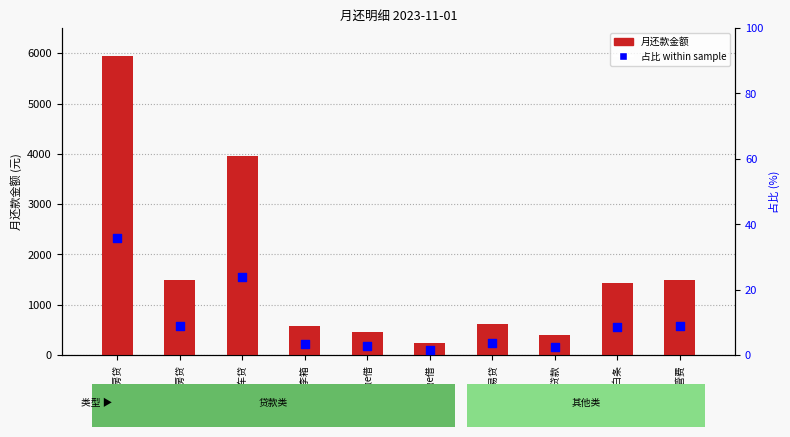

Which series contains the highest Y value?

月还款金额